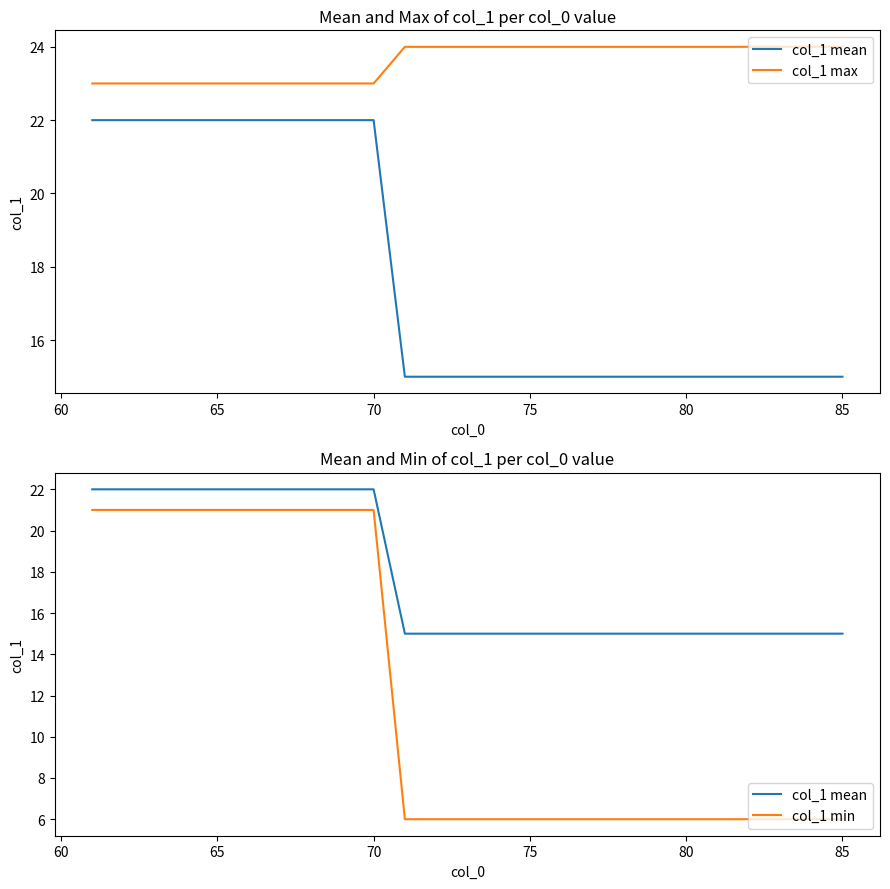

What are all the series names shown in the legend?

col_1 mean, col_1 max, col_1 min